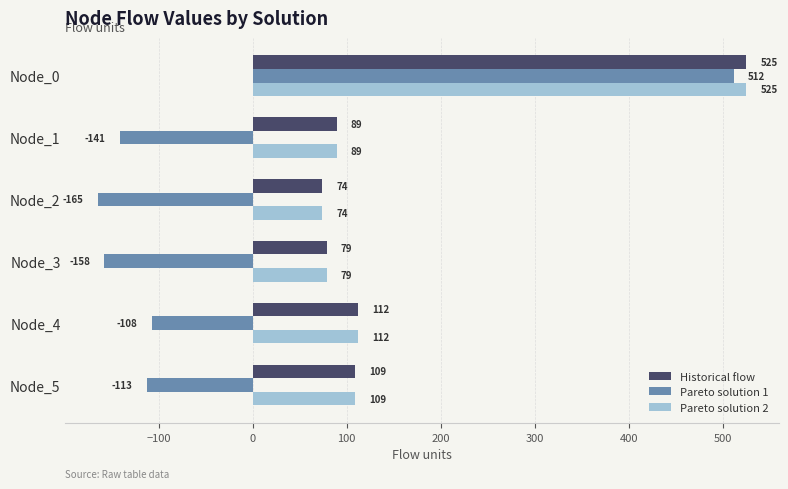

At which category is the sum across all series the highest?

Node_0